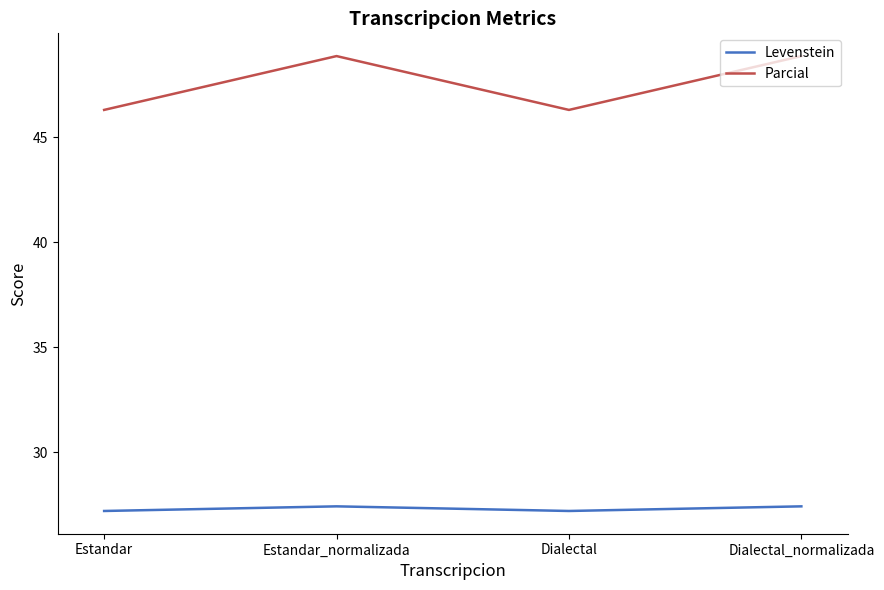

How many values in the Parcial series are below 48?

2